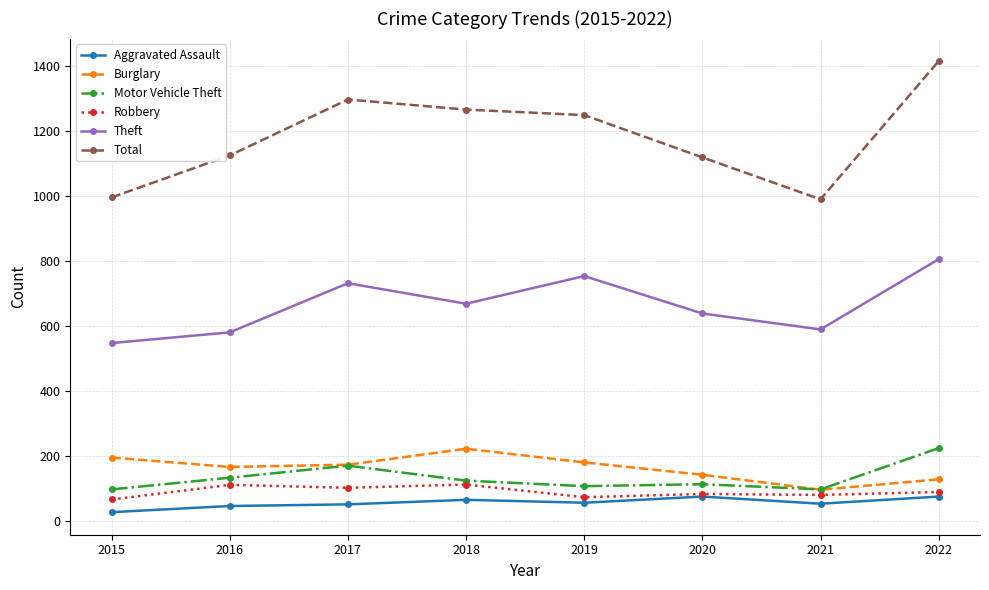

Does the chart display data point markers on the line(s)?

Yes